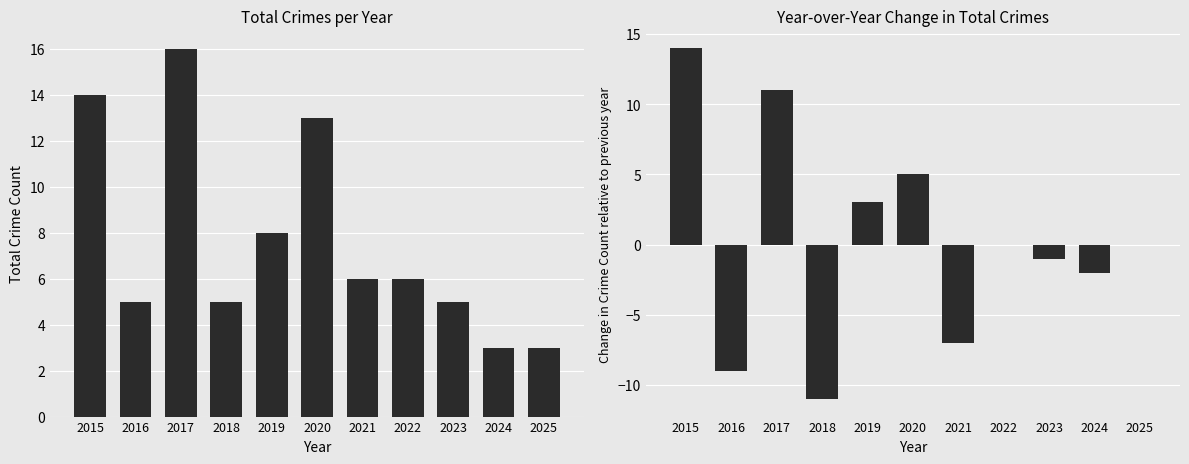

At which category does the chart reach its minimum across all series?

2018